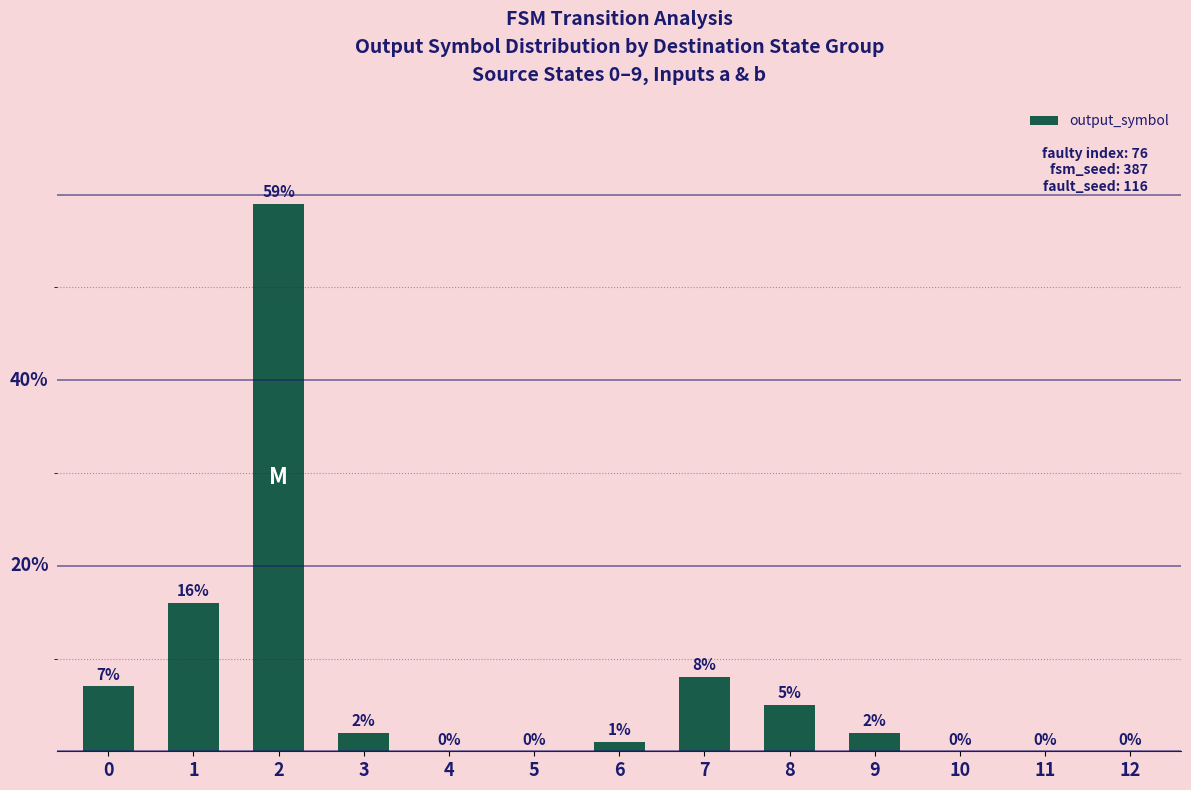

What value does the data have at 2, to the nearest 5?

60